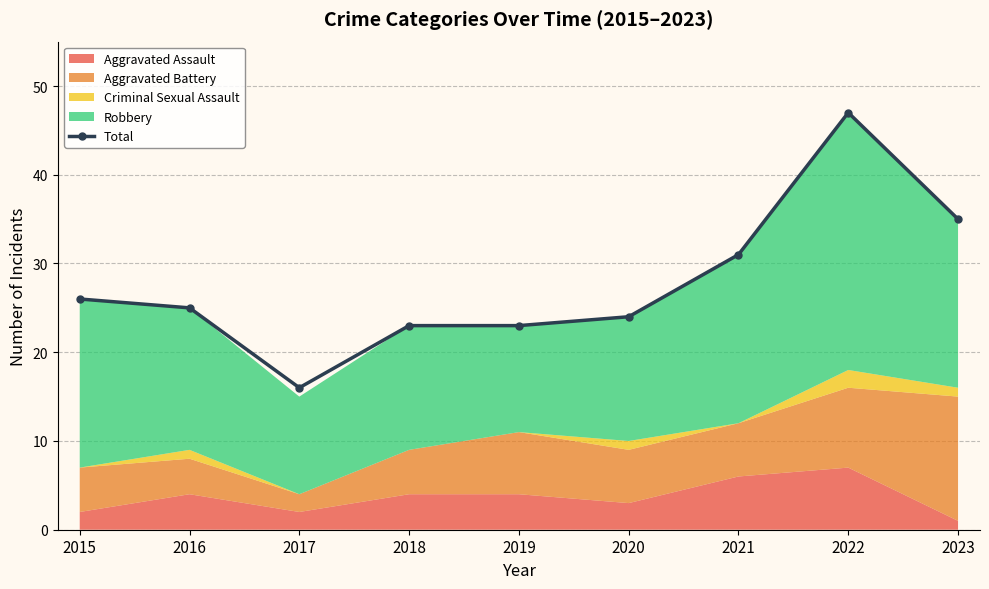

How many lines are shown in the chart?

1